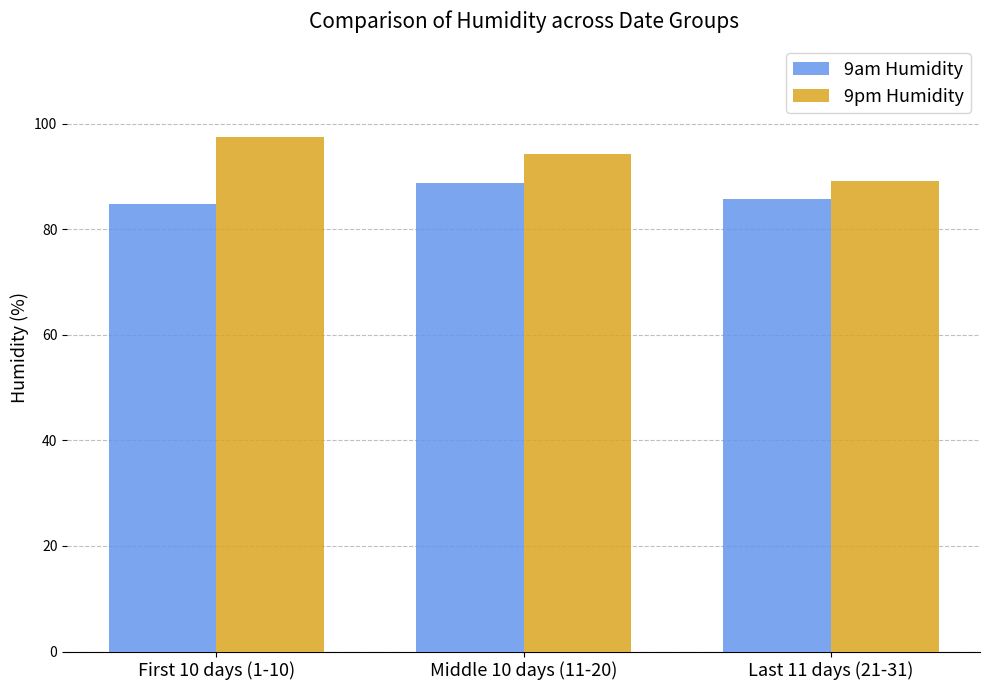

What is the label of the 1st bar from the left?

First 10 days (1-10)